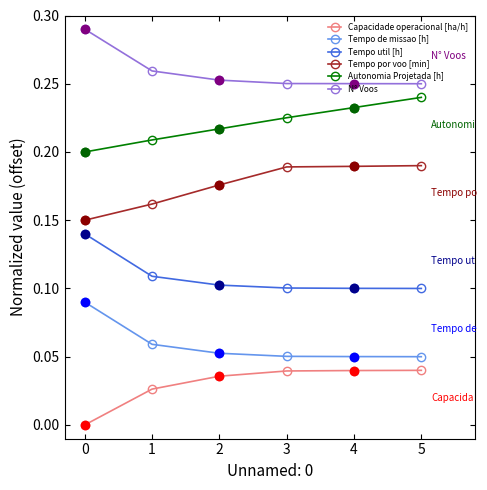

What is the sum of the Tempo util [h] values at 0 and 3?

0.2